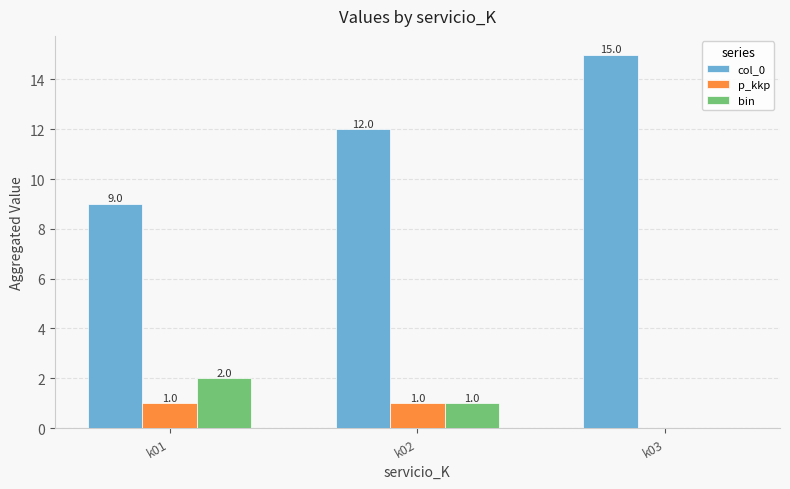

The col_0 series shows 15 at k03. True or false?

True